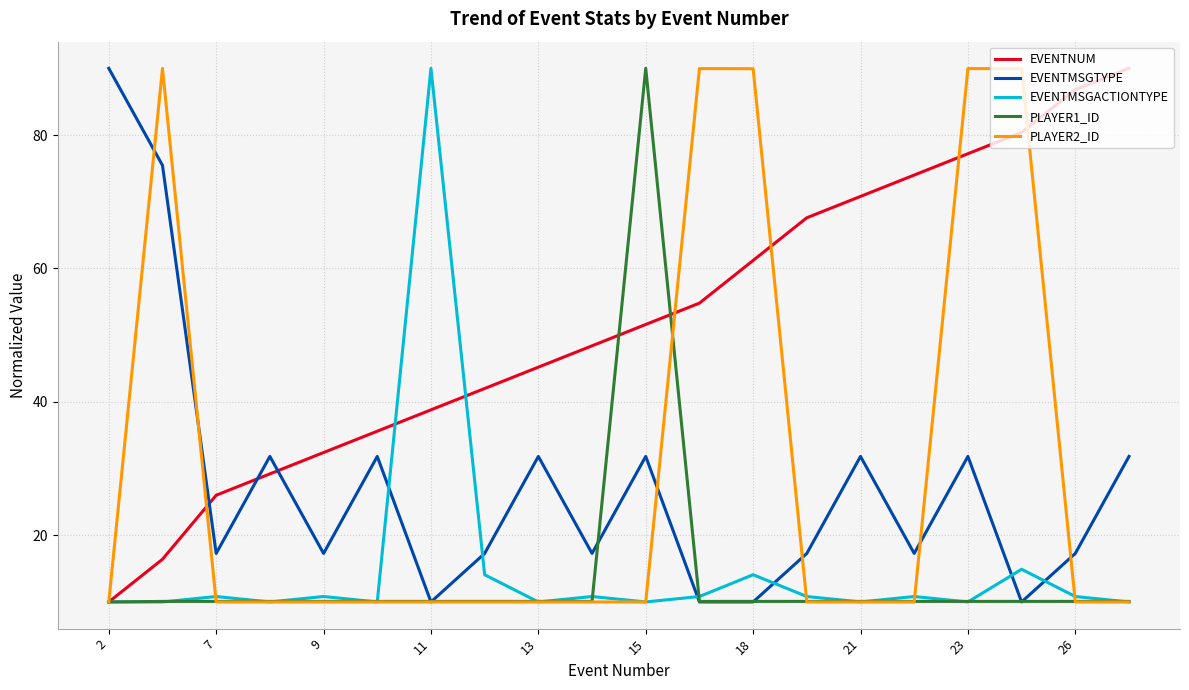

At how many categories does at least one series exceed 62?

13